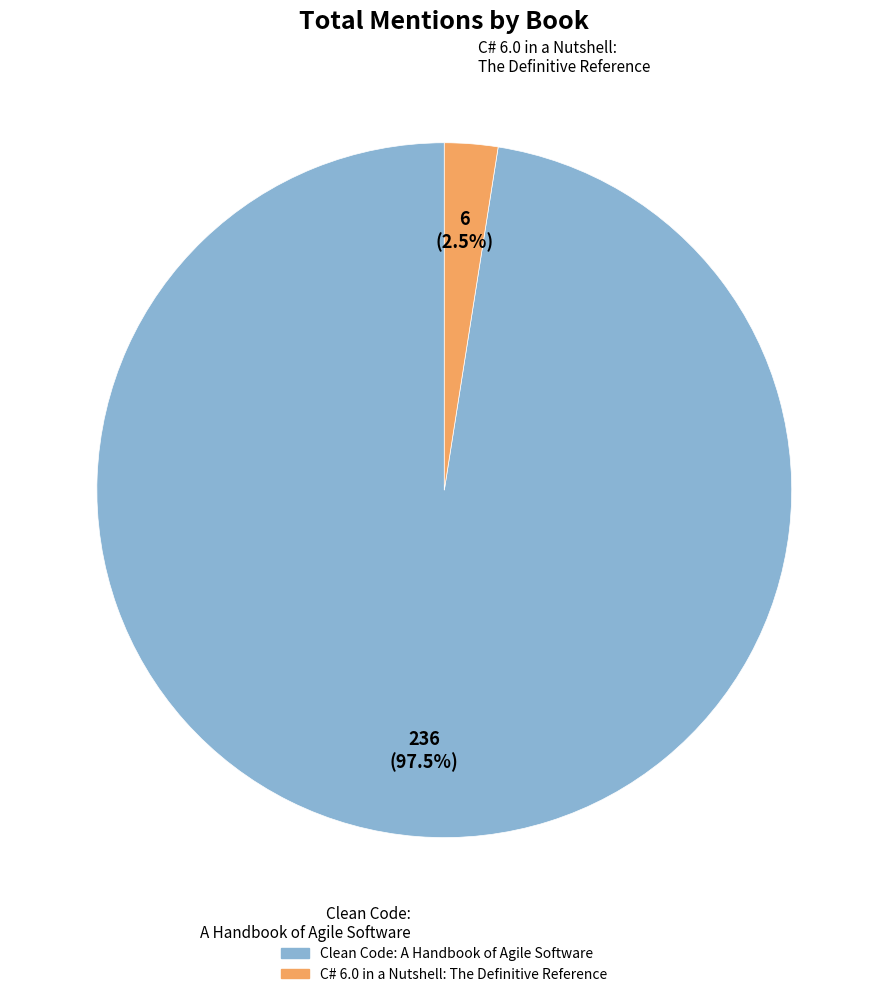

Rank the categories by value from highest to lowest.

Clean Code: A Handbook of Agile Software, C# 6.0 in a Nutshell: The Definitive Reference